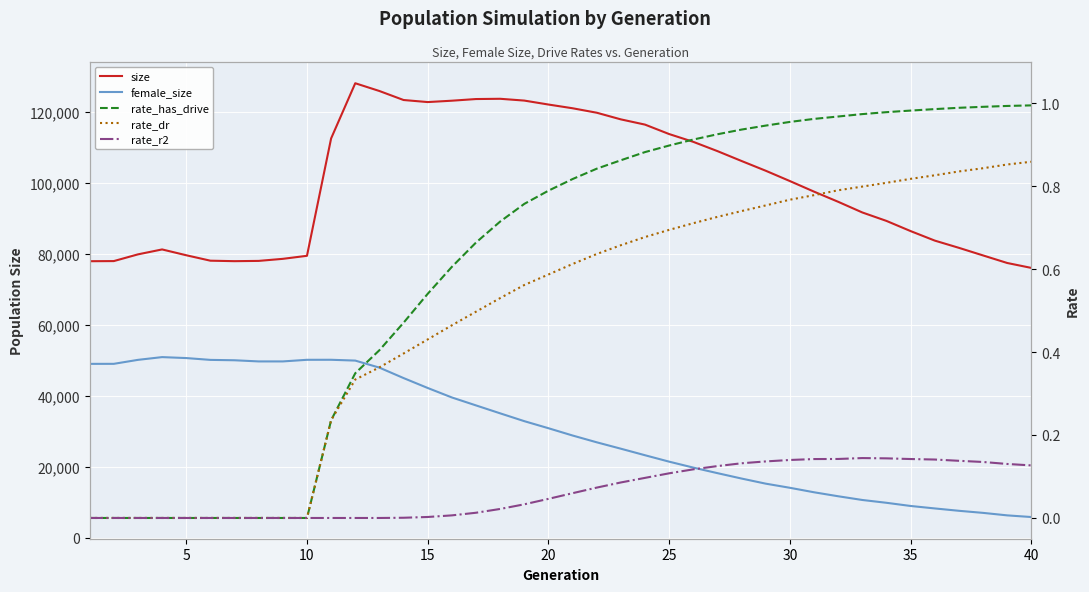

The female_size series shows 8662.4 at 40. True or false?

False